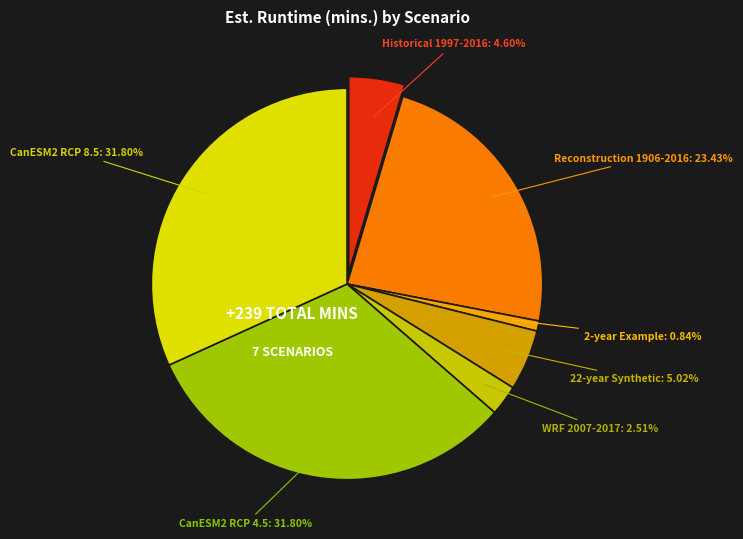

Does CanESM2 RCP 4.5 1951-2100 represent more than half of the total?

No